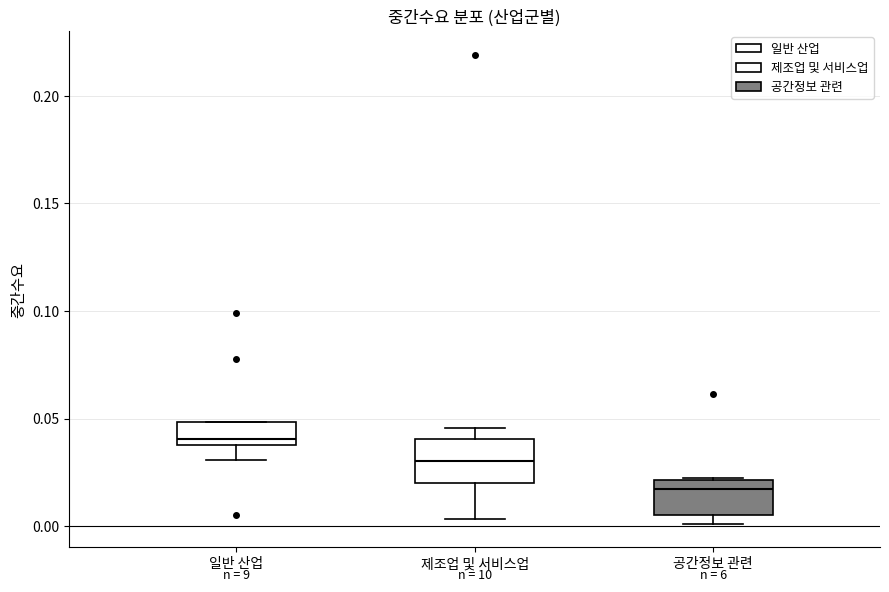

Which box's median line is the highest?

일반 산업